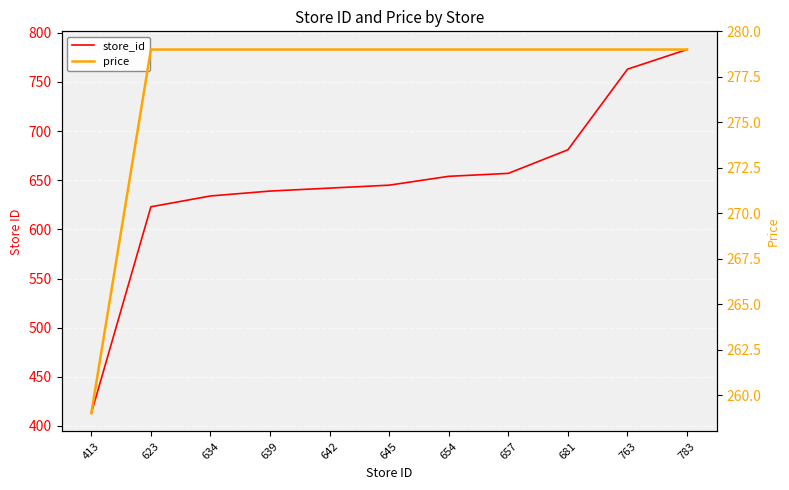

How many distinct data groups are displayed?

2